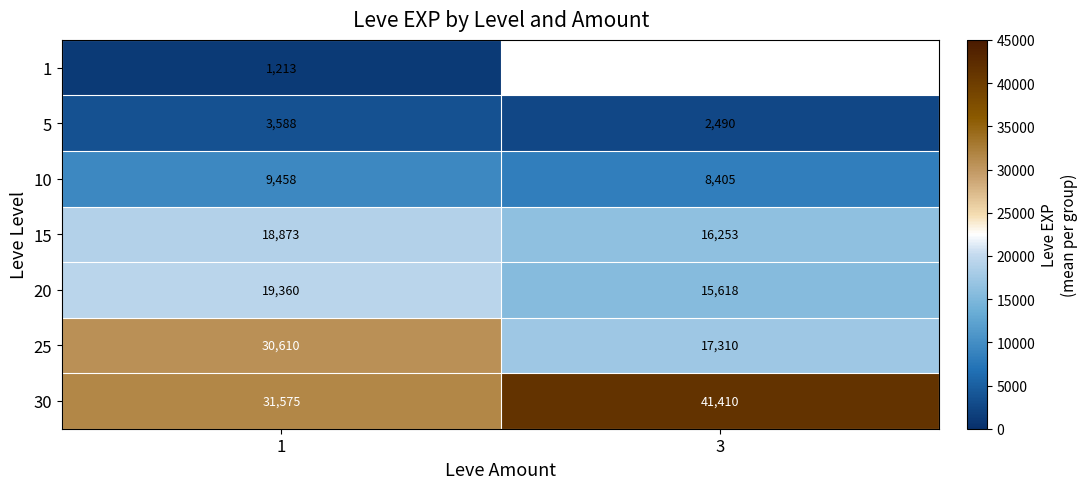

Rank the categories by 5 value from highest to lowest.

1, 3